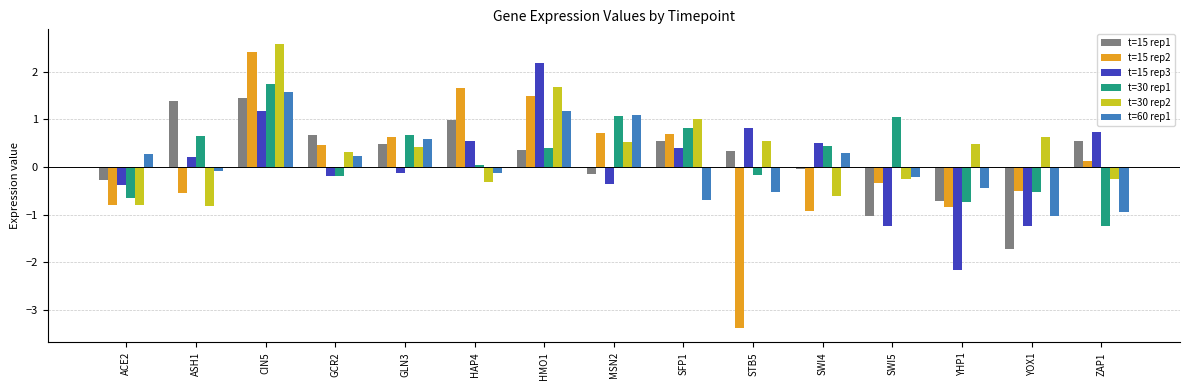

What is the difference between the highest and lowest values at MSN2?

1.5